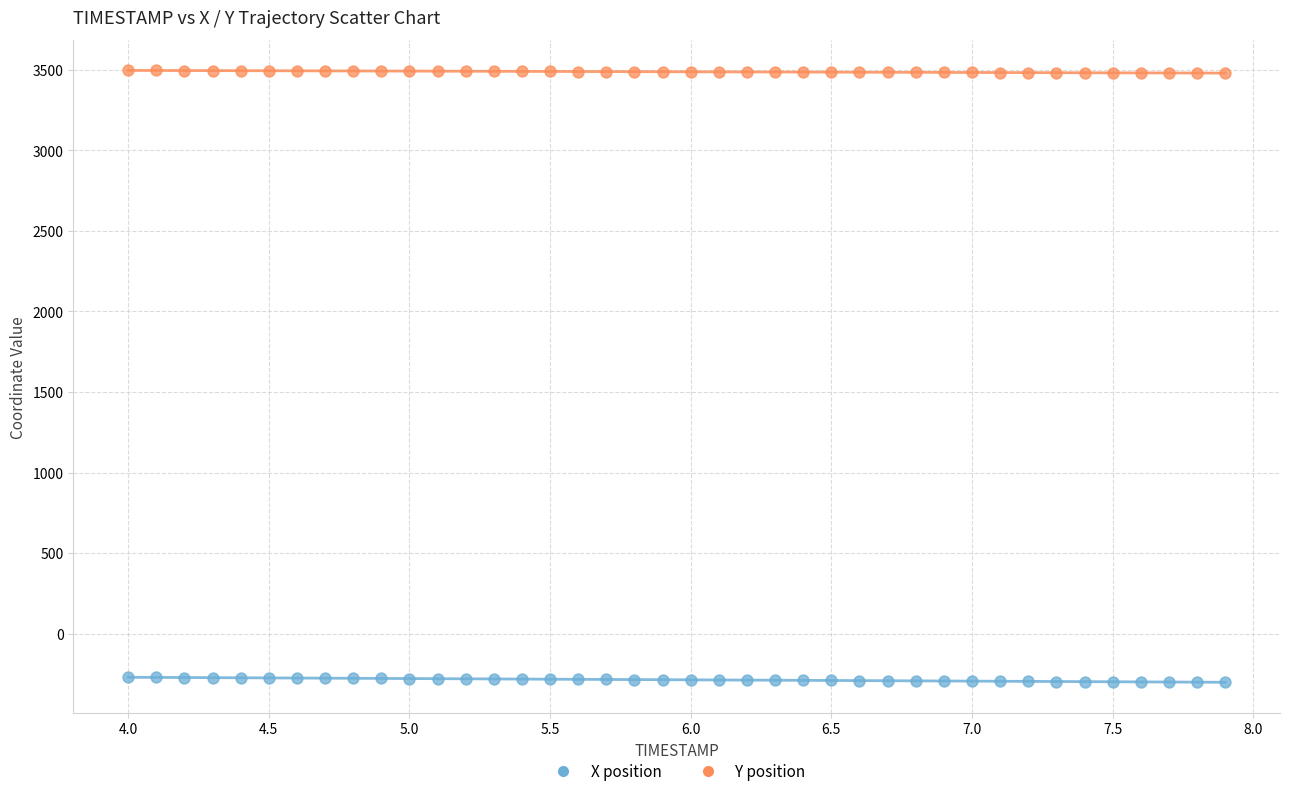

Across all data points, what is the range of Y values (max minus min)?

3798.1